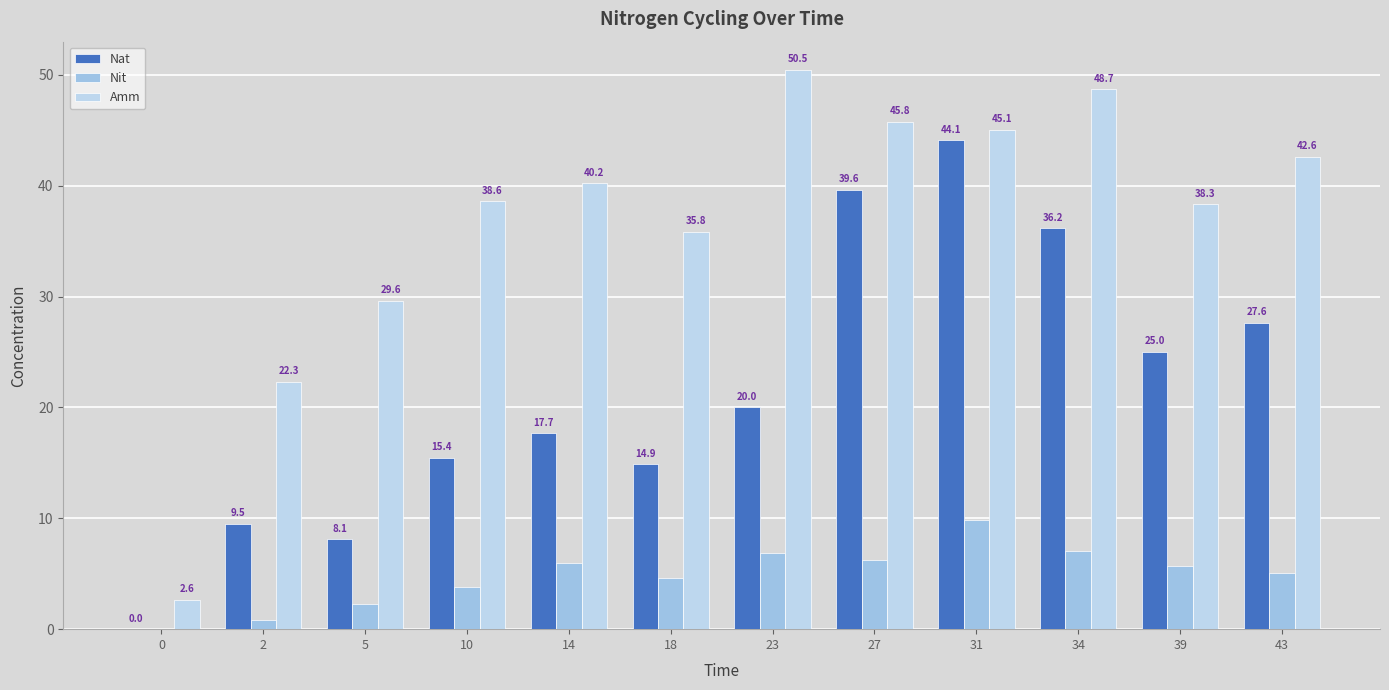

Reading right to left, extract all data points from this chart.

Nat: 27.6	25.0	36.2	44.1	39.6	20.0	14.9	17.7	15.4	8.1	9.5	0.0
Nit: 5.1	5.7	7.1	9.9	6.2	6.9	4.7	6.0	3.8	2.3	0.8	0.0
Amm: 42.6	38.3	48.7	45.1	45.8	50.5	35.8	40.2	38.6	29.6	22.3	2.6